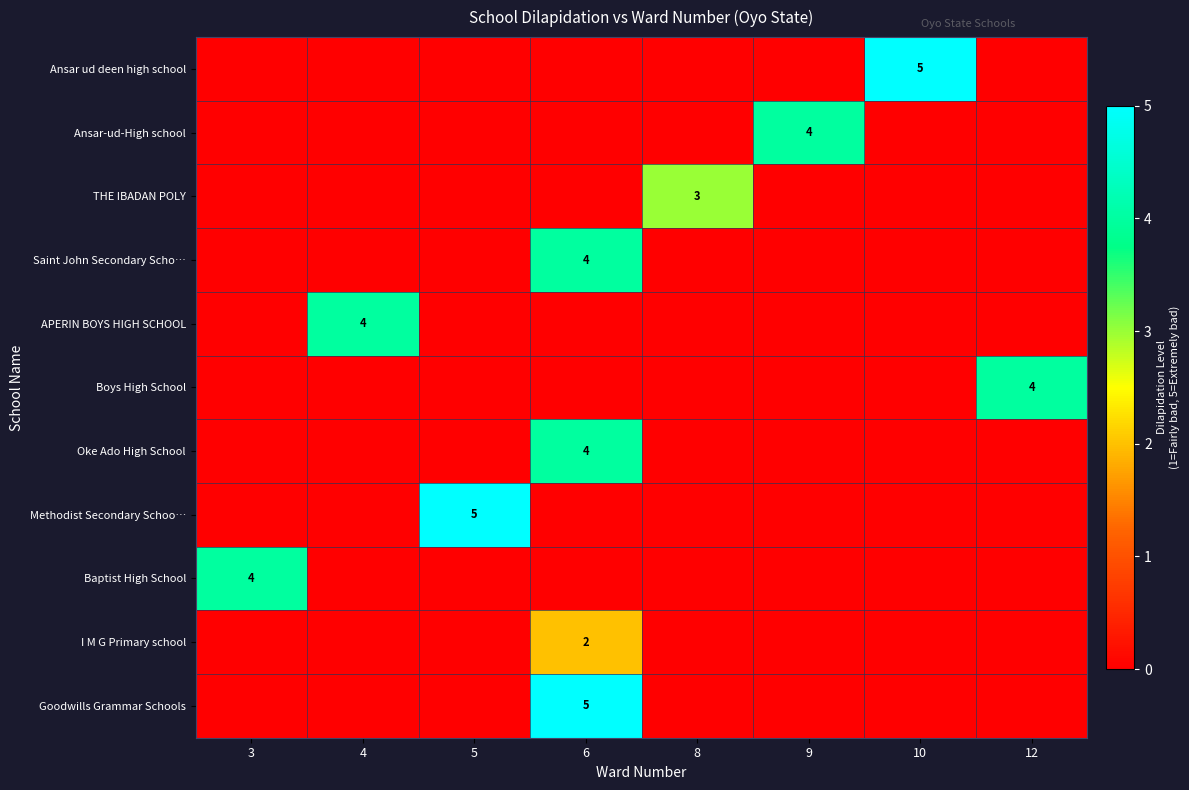

List the labels in order of THE IBADAN POLY value, smallest first.

3, 4, 5, 6, 9, 10, 12, 8